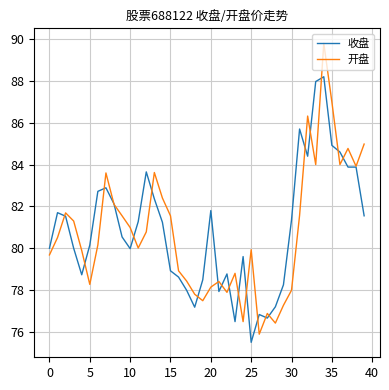

Does the chart display data point markers on the line(s)?

No